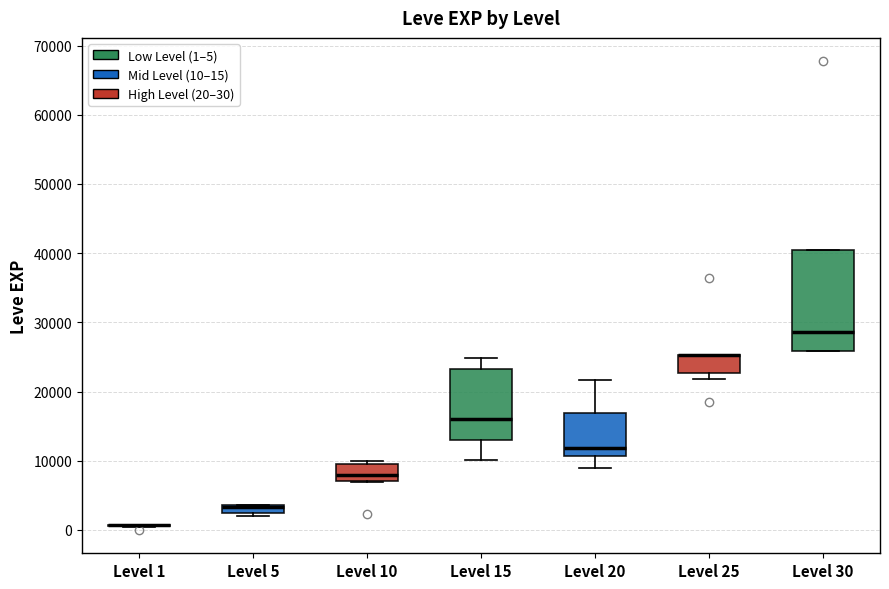

Comparing the boxes themselves (not the whiskers), which one is the tallest?

Level 30